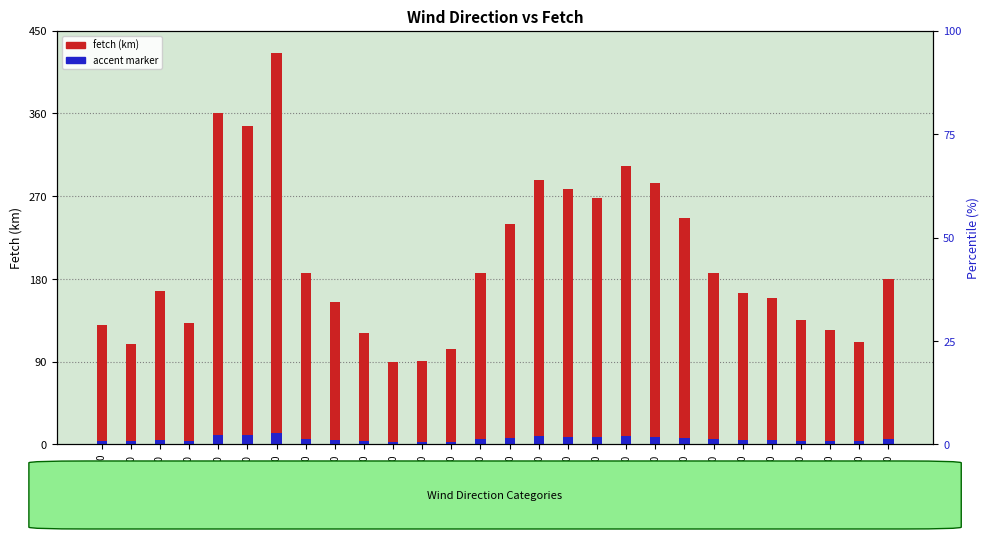

Reading left to right, transcribe all the data shown in this chart.

fetch: 130.0	109.0	167.0	132.0	360.0	346.0	426.0	187.0	155.0	121.0	90.0	91.0	104.0	187.0	240.0	288.0	278.0	268.0	303.0	284.0	246.0	186.0	165.0	159.0	135.0	124.0	111.0	180.0
accent marker: 3.9	3.3	5.0	4.0	10.8	10.4	12.8	5.6	4.6	3.6	2.7	2.7	3.1	5.6	7.2	8.6	8.3	8.0	9.1	8.5	7.4	5.6	5.0	4.8	4.0	3.7	3.3	5.4